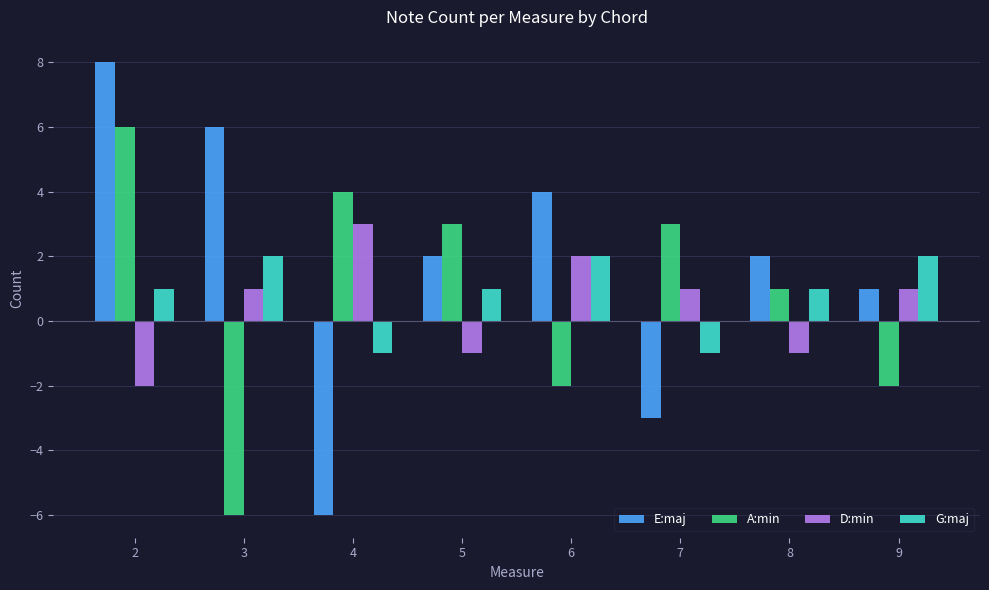

Where is E:maj nearest to the value 1?

9